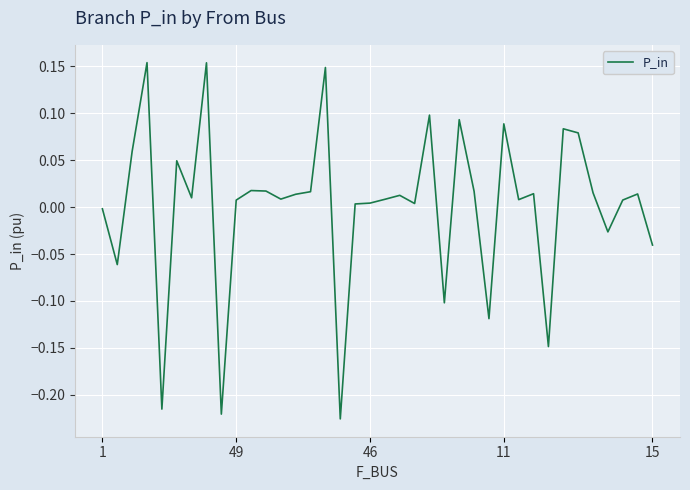

Reading left to right, extract all data points from this chart.

-0.0	-0.1	0.1	0.2	-0.2	0.0	0.0	0.2	-0.2	0.0	0.0	0.0	0.0	0.0	0.0	0.1	-0.2	0.0	0.0	0.0	0.0	0.0	0.1	-0.1	0.1	0.0	-0.1	0.1	0.0	0.0	-0.1	0.1	0.1	0.0	-0.0	0.0	0.0	-0.0